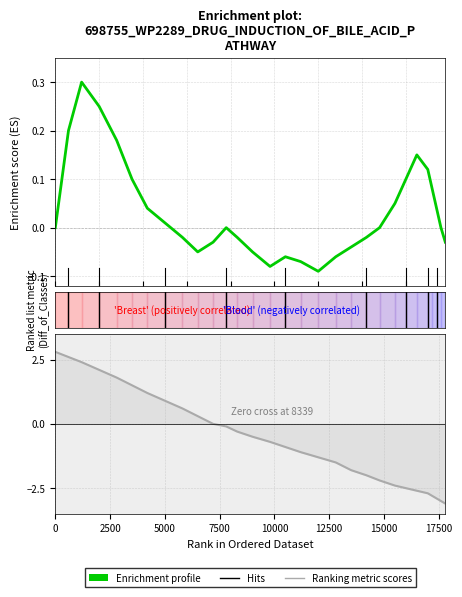

True or false: Enrichment profile has more than 0 points higher than both neighbors.

True